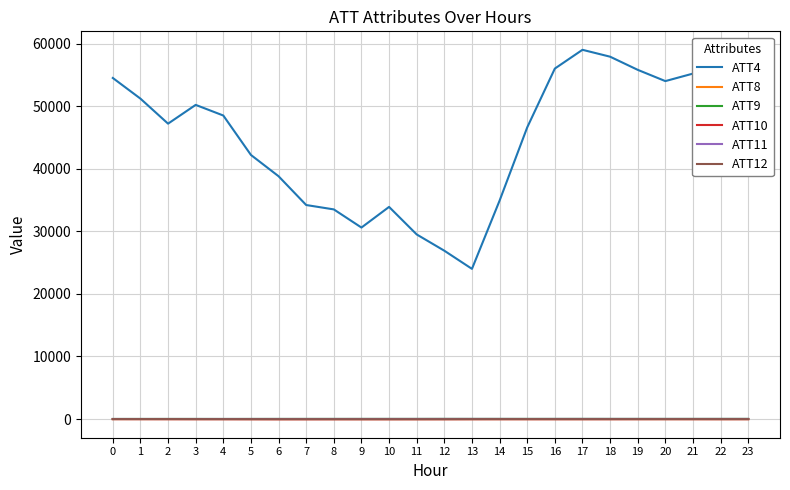

Which series has the largest total across all categories?

ATT4